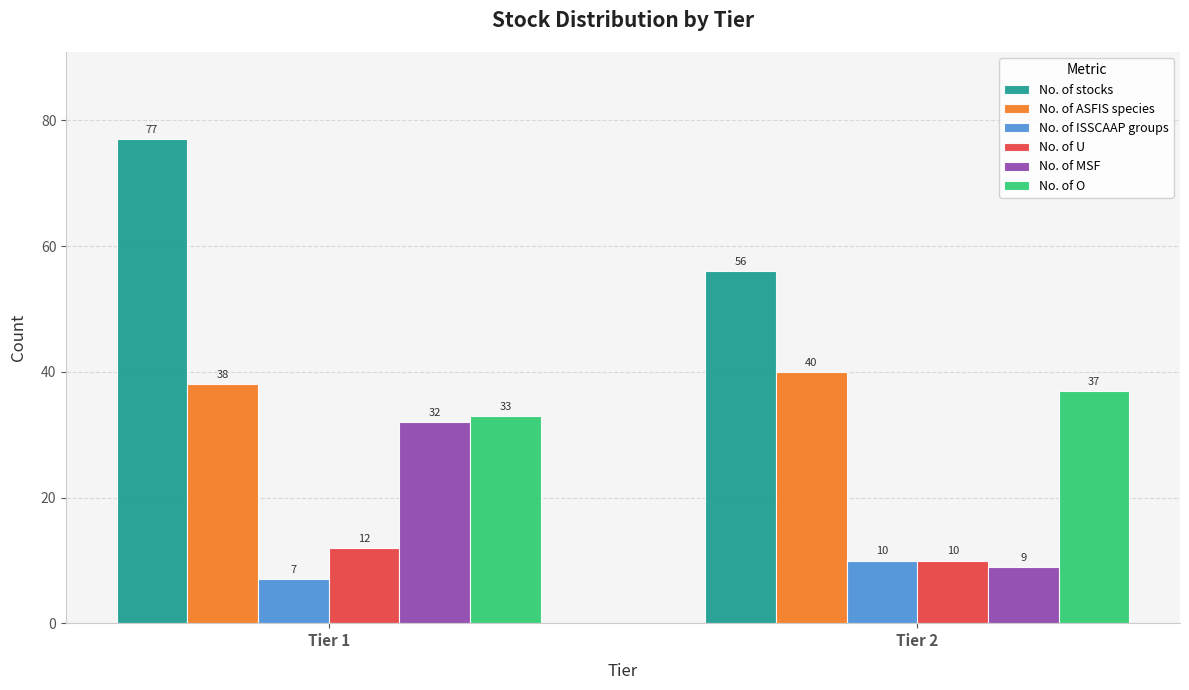

The value of No. of U at Tier 2 is 15. True or false?

False